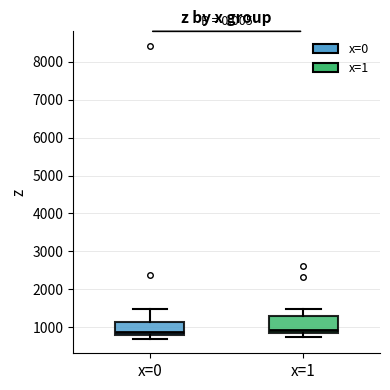

Where is the upper edge of the box for x=0 on the y-axis? The values are not printed on the chart, so give them approximately, as read against the axis.

1100